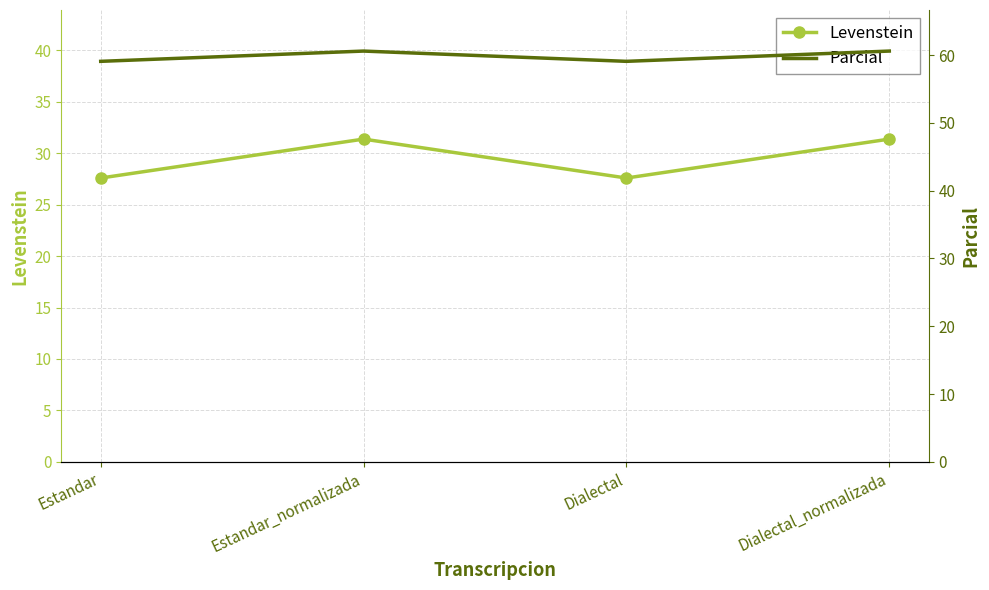

True or false: Levenstein and Parcial intersect in this chart.

False